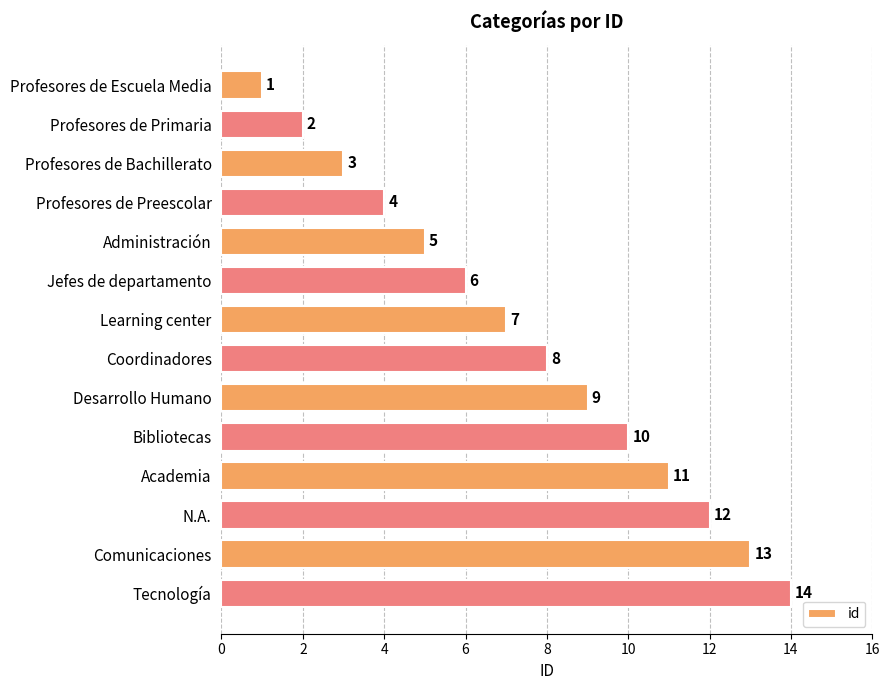

How many bars are there in total?

14